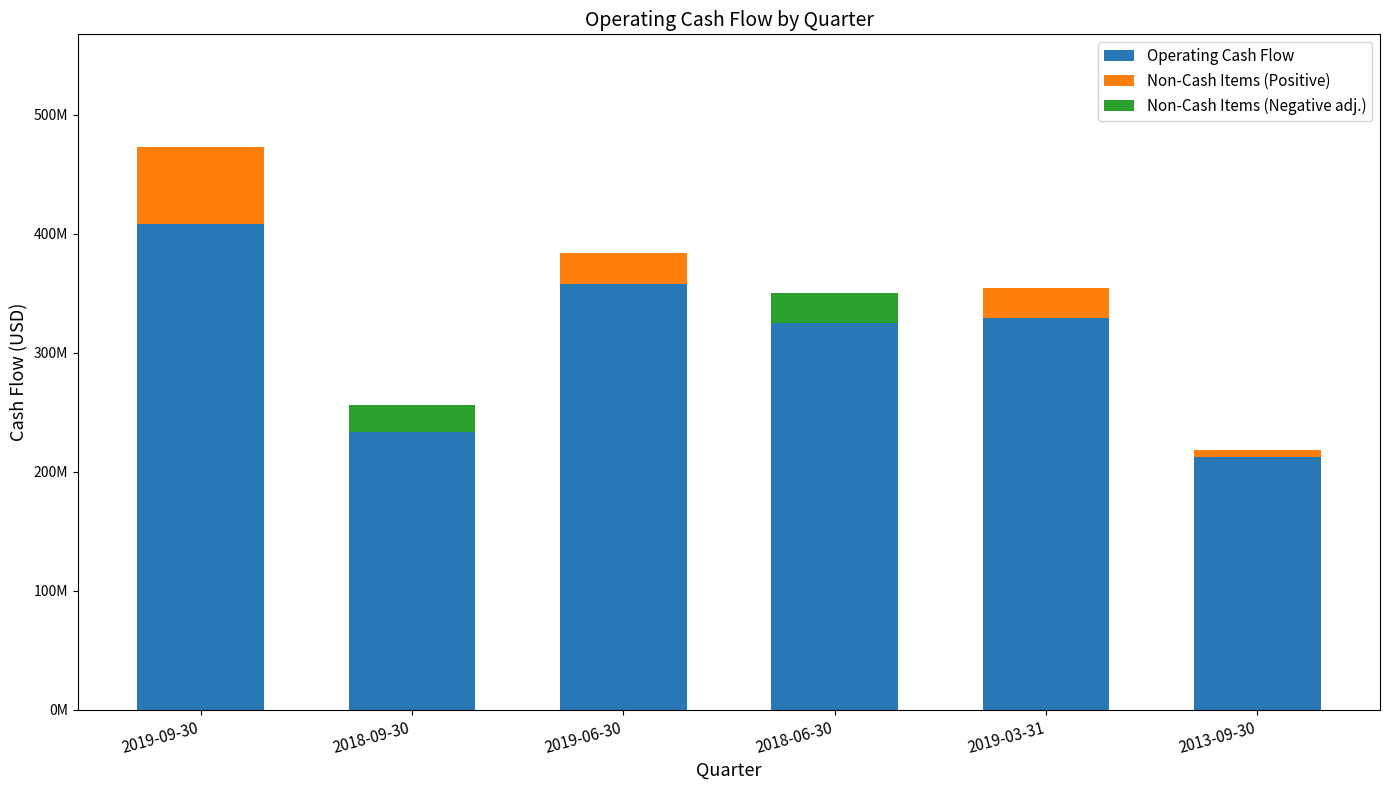

How many data points in Non-Cash Items (Positive) are above 25632000?

2